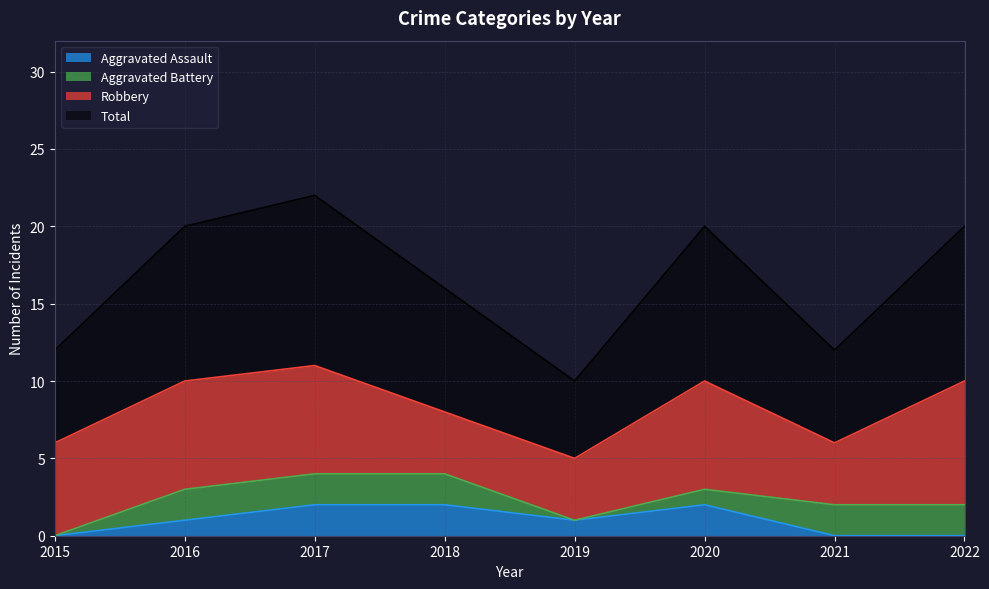

True or false: Total and Aggravated Assault intersect in this chart.

False